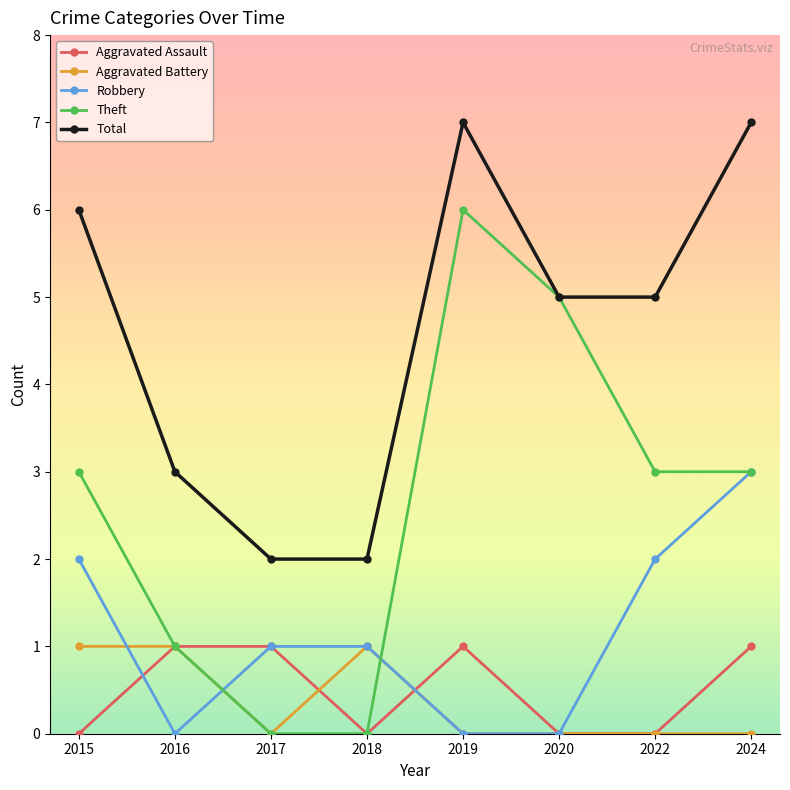

True or false: Theft has more than 0 points higher than both neighbors.

True